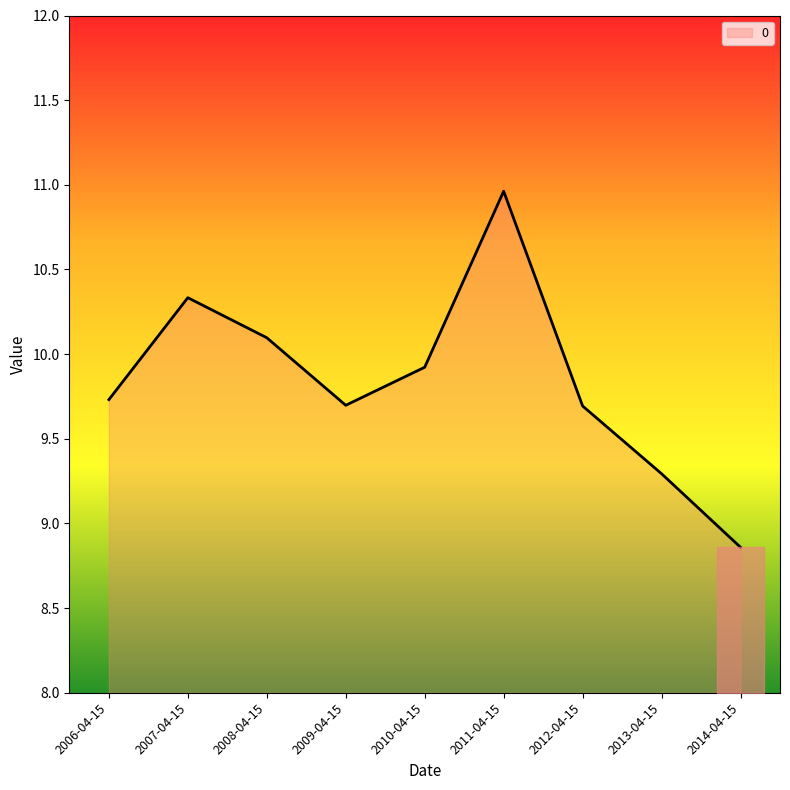

What is the approximate value at 2006-04-15?

9.7